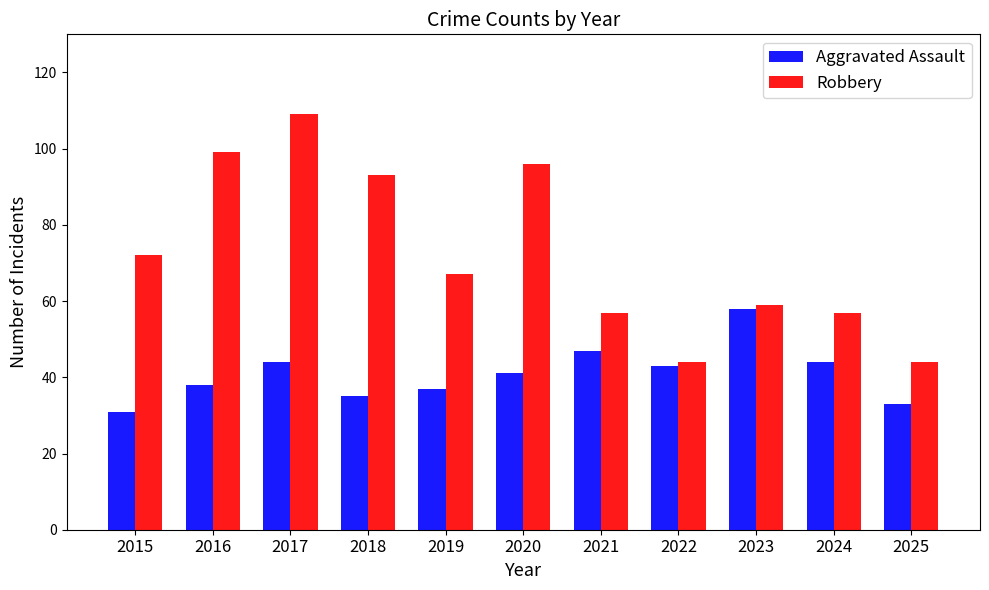

How many bars are there in each group?

2